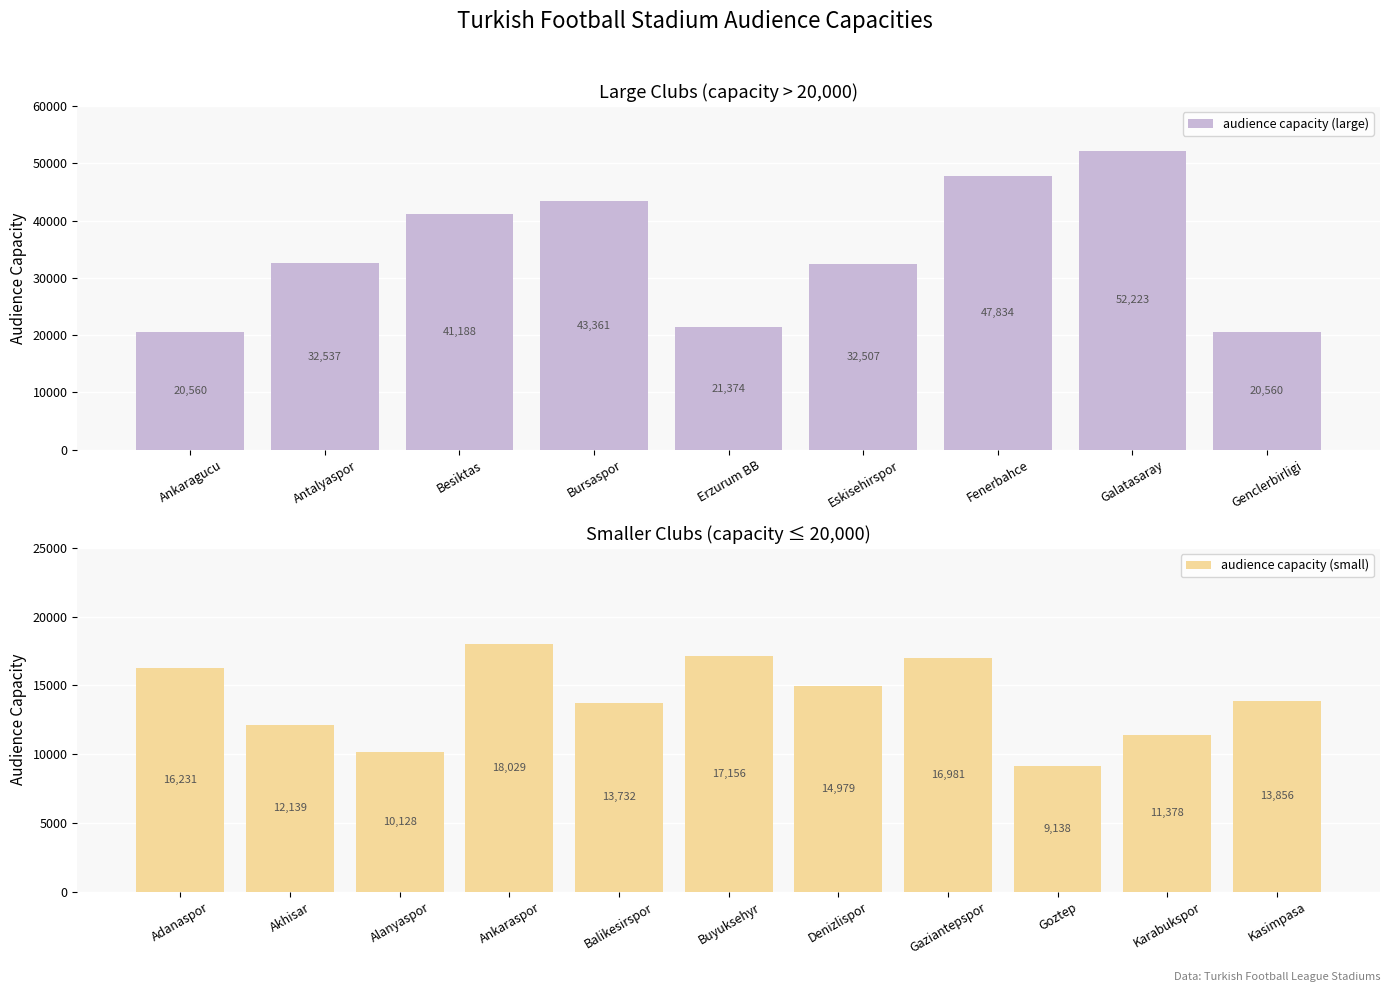

Are the bars grouped side by side (vs. stacked)?

No